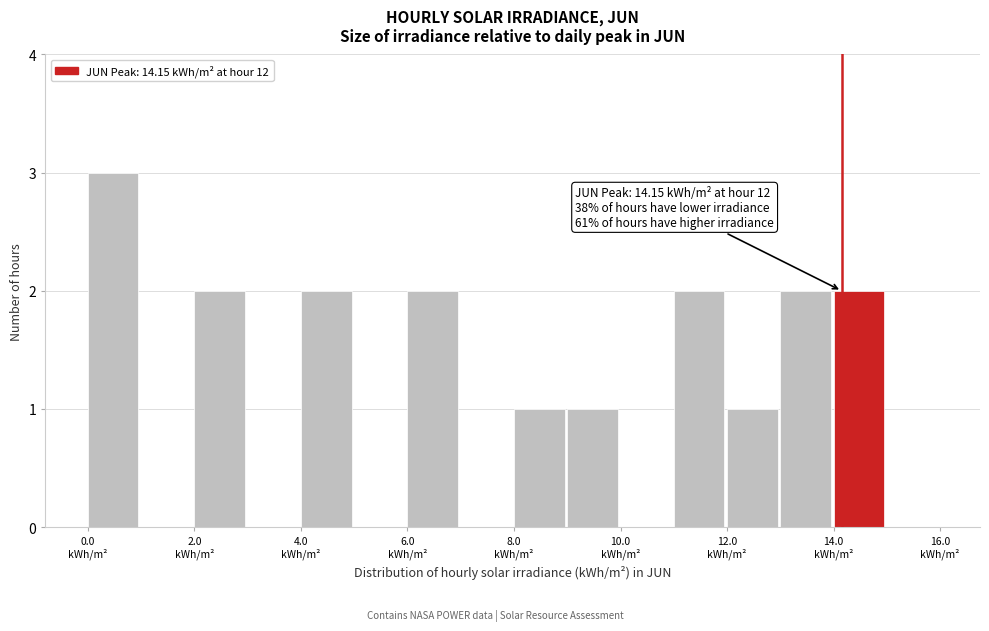

Over which range of the x-axis is the bar tallest?

0 to 1